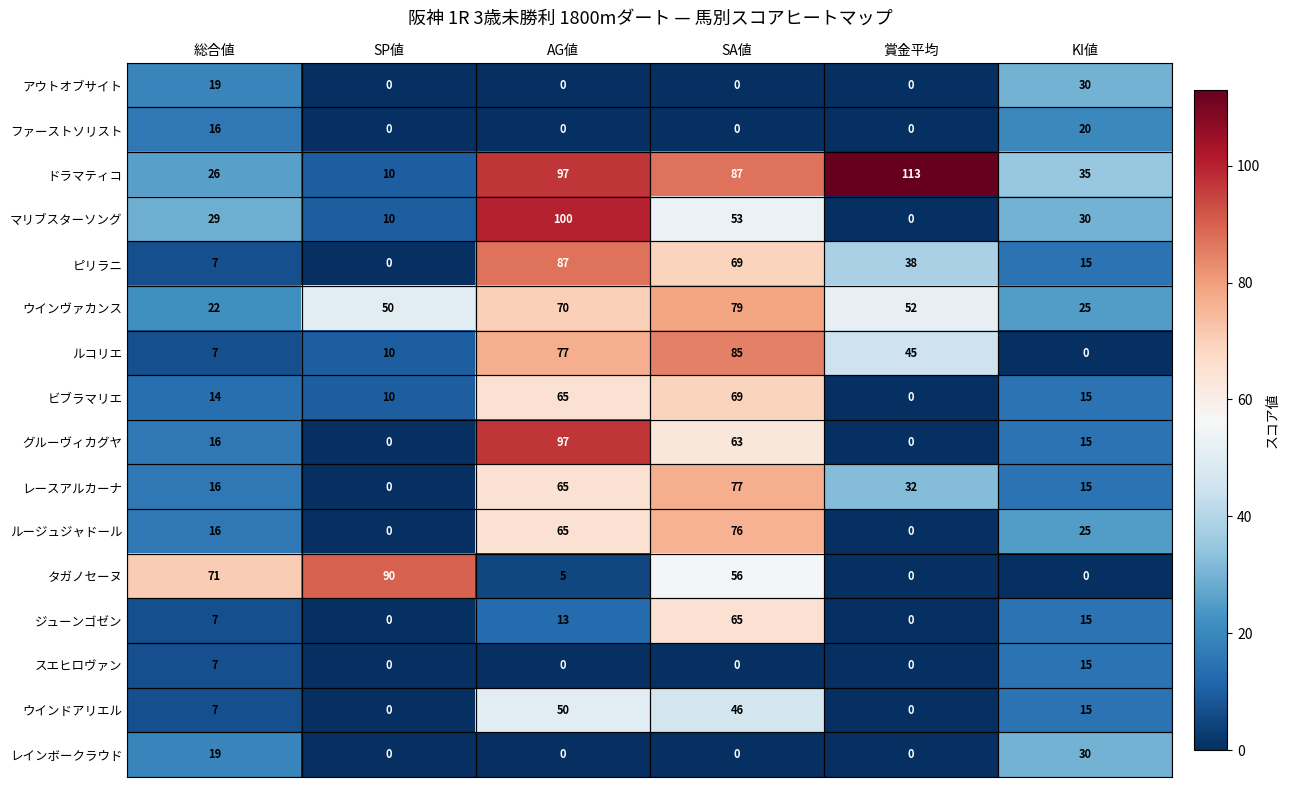

True or false: ジューンゴゼン has a value of 7 at 総合値.

True